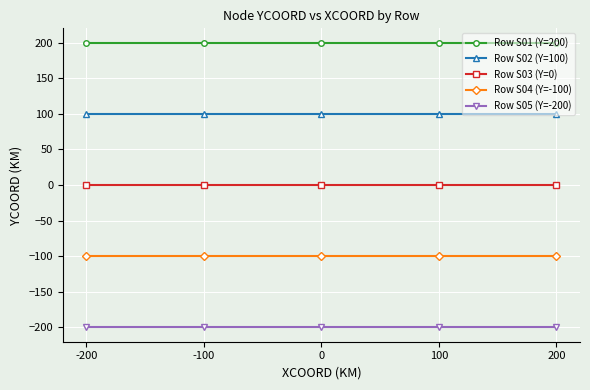

Count the number of data series in this chart.

5